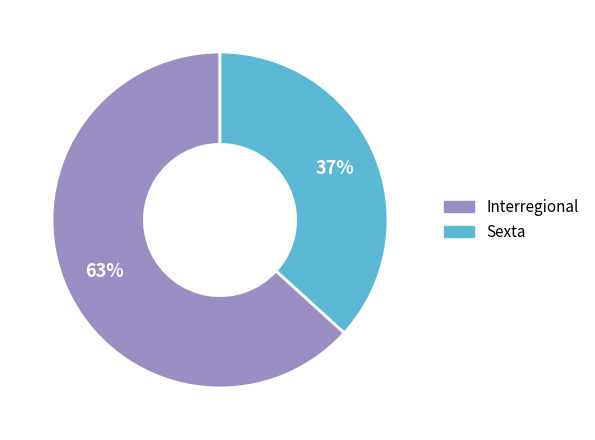

To the nearest percent, what is the average slice percentage?

50%